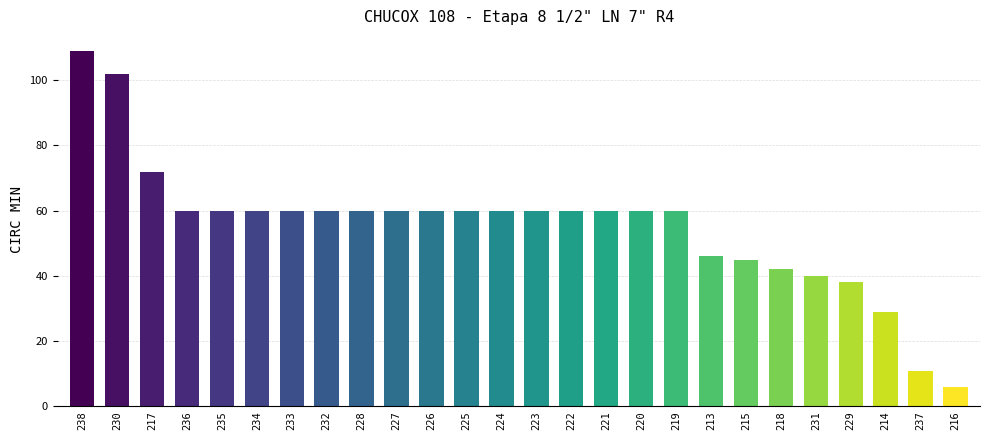

Which label corresponds to the smallest value in the chart?

216